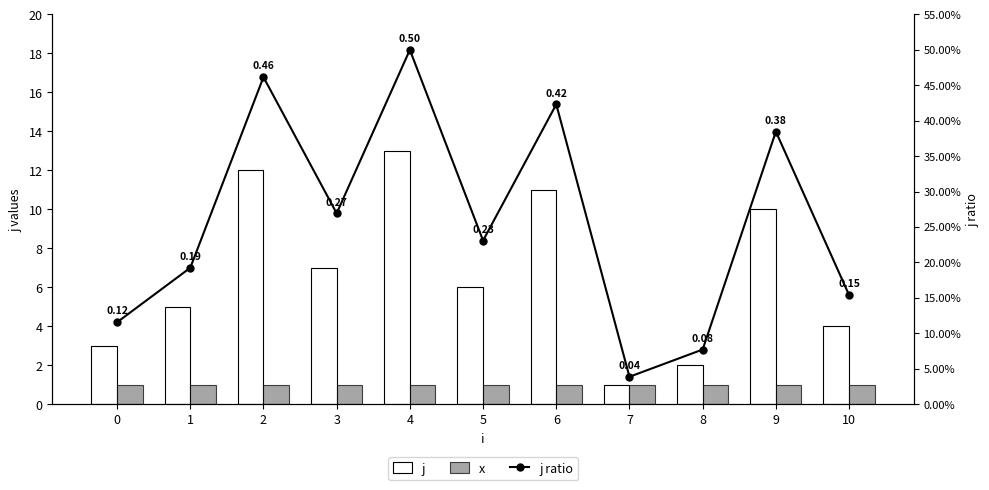

Is it true that j equals 3.1 at 8?

False